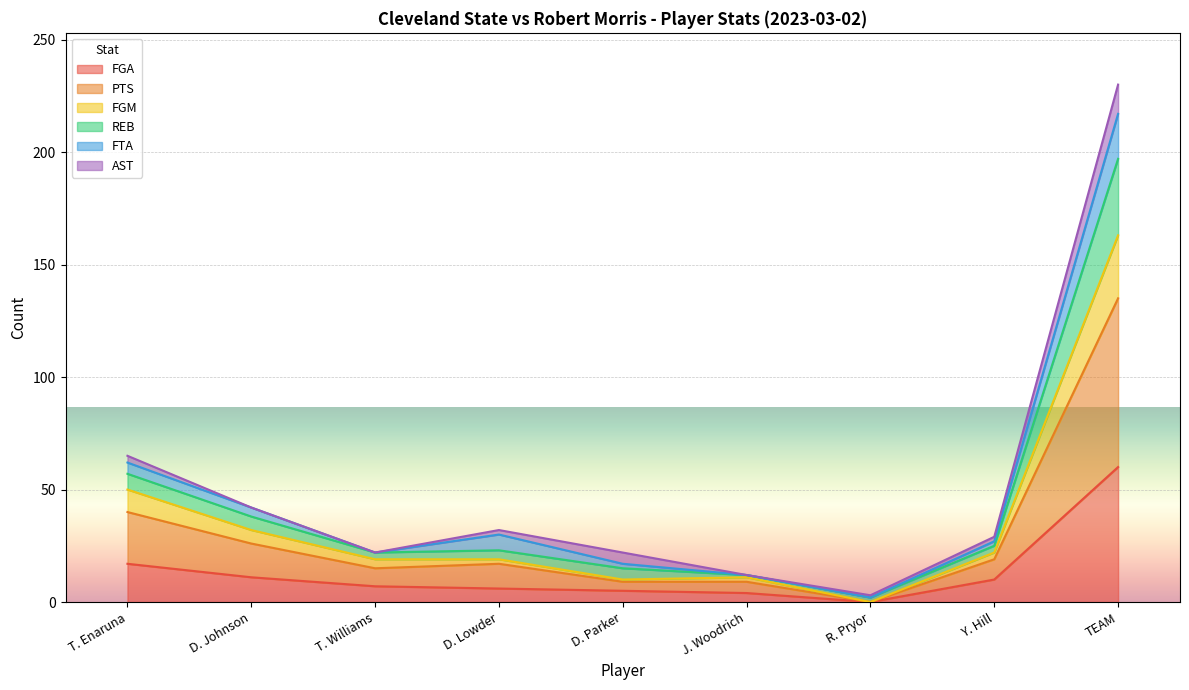

In PTS, how many points are lower than both neighbors (excluding endpoints)?

2